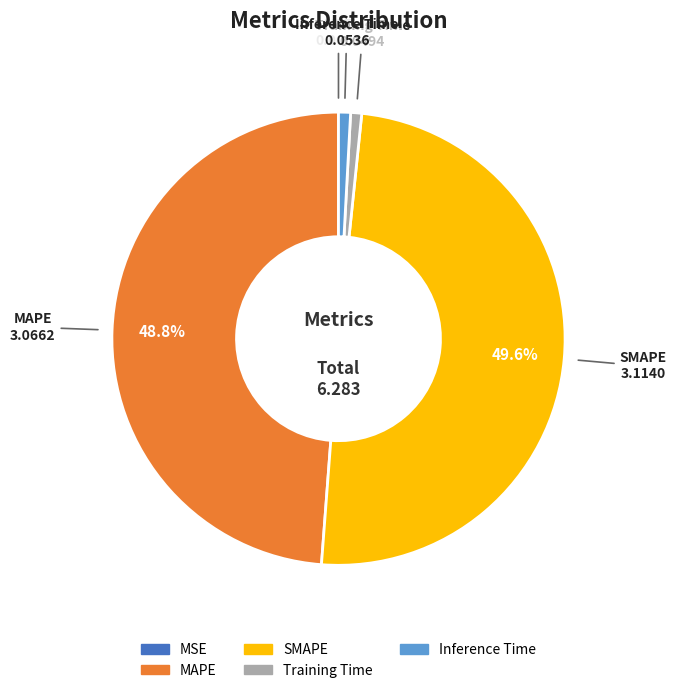

What is the largest slice in the pie chart?

SMAPE